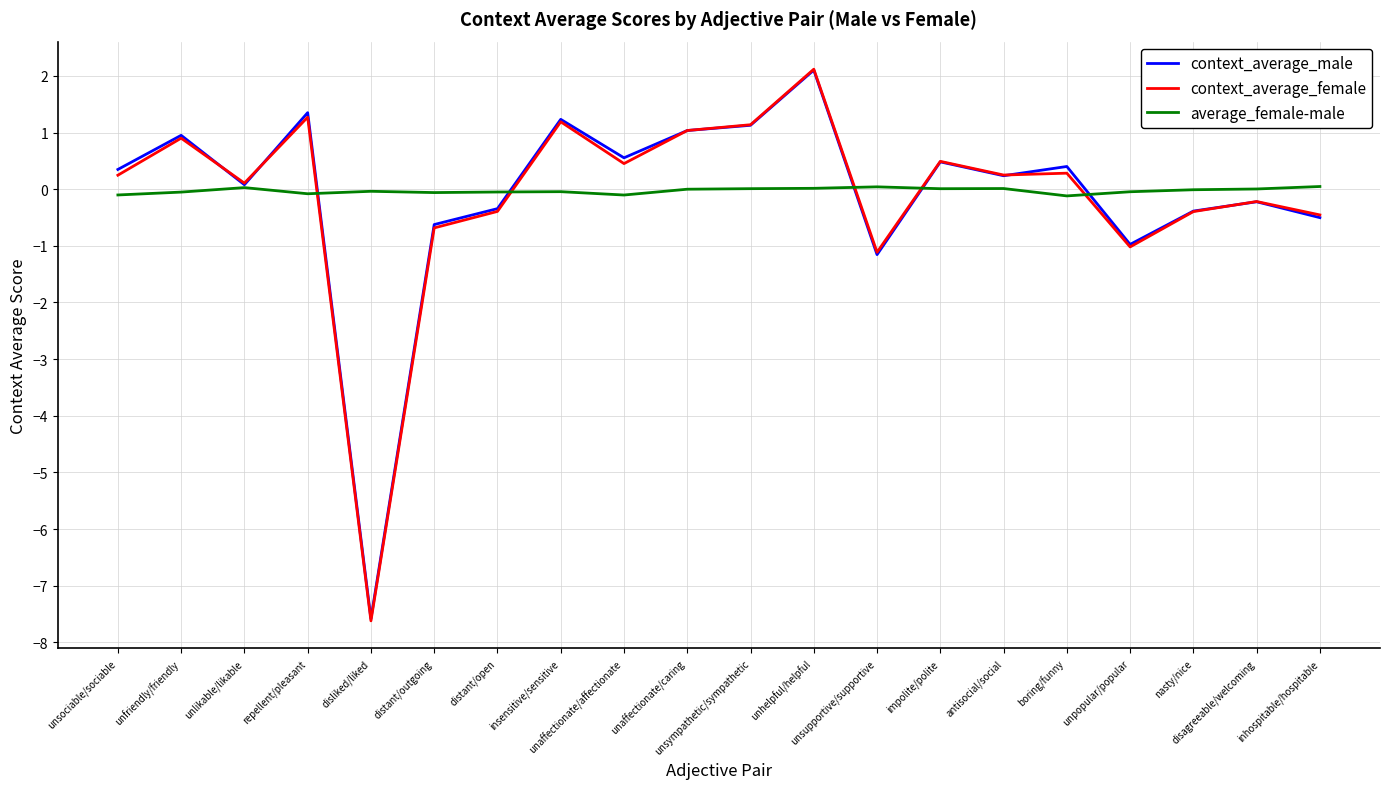

What is the smallest value displayed?

-7.6